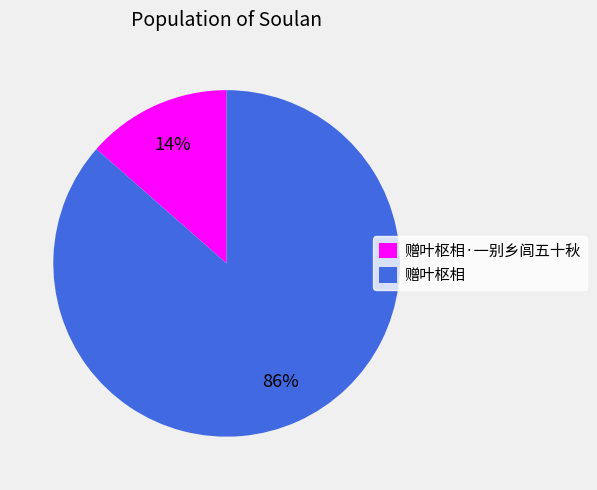

What is the largest slice in the pie chart?

赠叶枢相